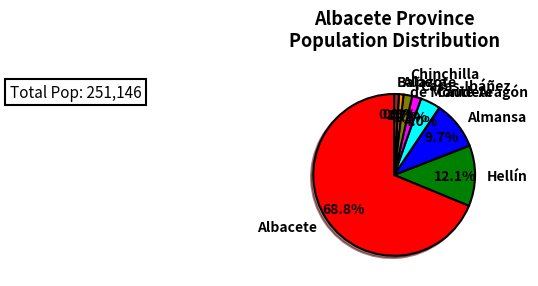

To the nearest percent, what is the combined percentage of Hellín and Almansa?

22%